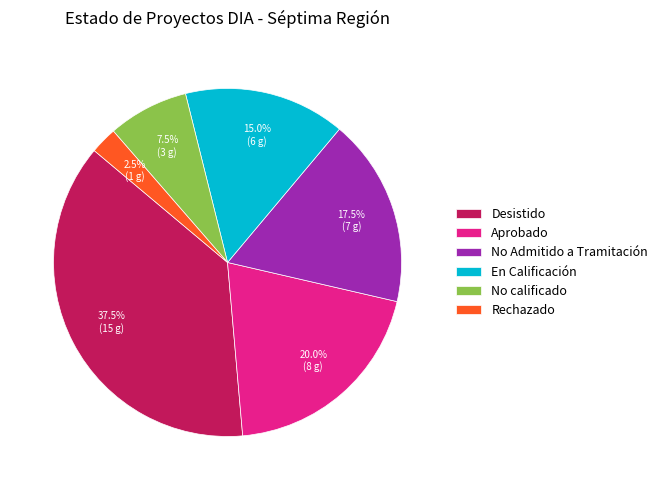

How much of the chart is everything except No Admitido a Tramitación?

82.5%